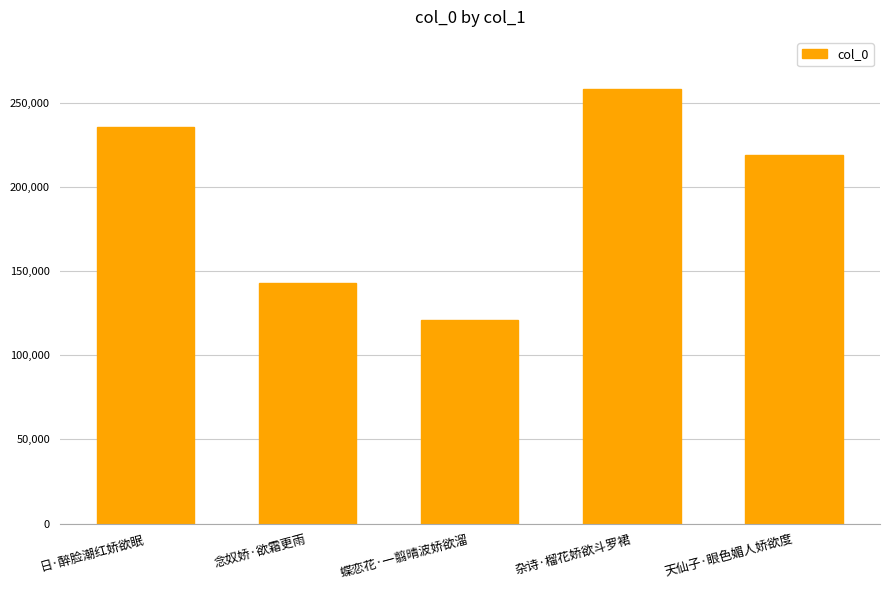

What is the minimum value shown in the chart?

121031